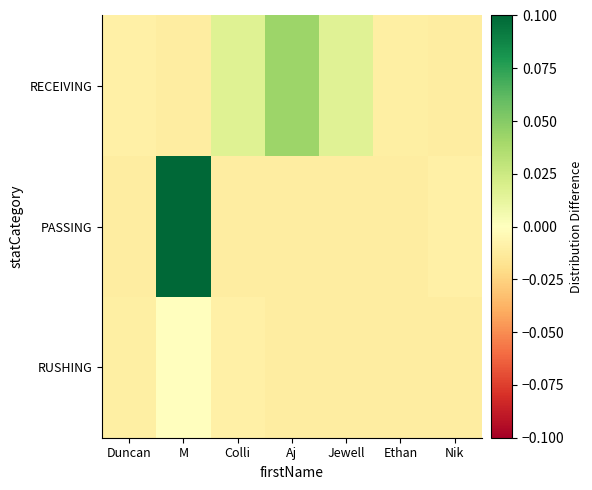

Reading right to left, what are all the values shown in this chart?

RUSHING: Nik=-0.0	Ethan=-0.0	Jewell=-0.0	Aj=-0.0	Colli=-0.0	M=-0.0	Duncan=-0.0
PASSING: Nik=-0.0	Ethan=-0.0	Jewell=-0.0	Aj=-0.0	Colli=-0.0	M=0.1	Duncan=-0.0
RECEIVING: Nik=-0.0	Ethan=-0.0	Jewell=0.0	Aj=0.0	Colli=0.0	M=-0.0	Duncan=-0.0